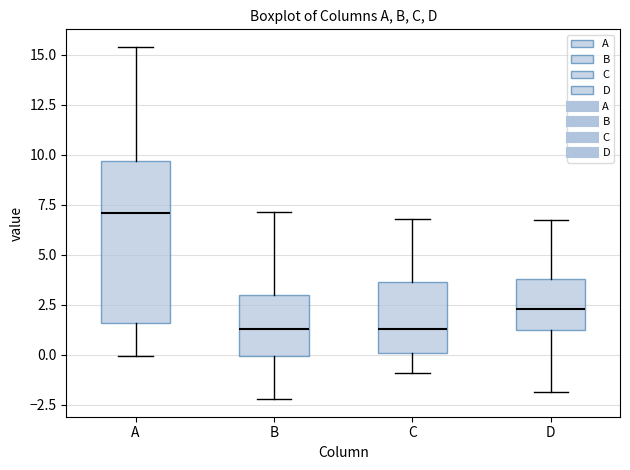

Reading left to right, transcribe this box plot: for each box, give where its median line is, the range the box spans, and where its two whiskers end, as read against the y-axis. The values are not printed on the chart, so give them approximately, as read against the axis.

A: median 7.0, box 1.5 to 9.5, whiskers 0.0 to 15.5
B: median 1.5, box 0.0 to 3.0, whiskers -2.0 to 7.0
C: median 1.5, box 0.0 to 3.5, whiskers -1.0 to 7.0
D: median 2.5, box 1.0 to 4.0, whiskers -2.0 to 6.5